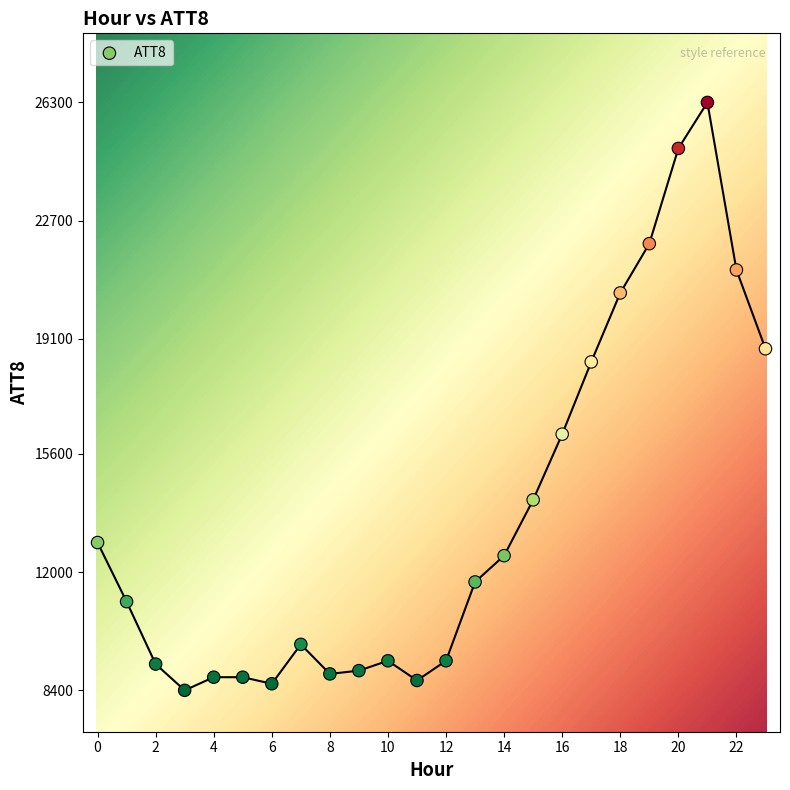

Count the number of points in this scatter plot.

24